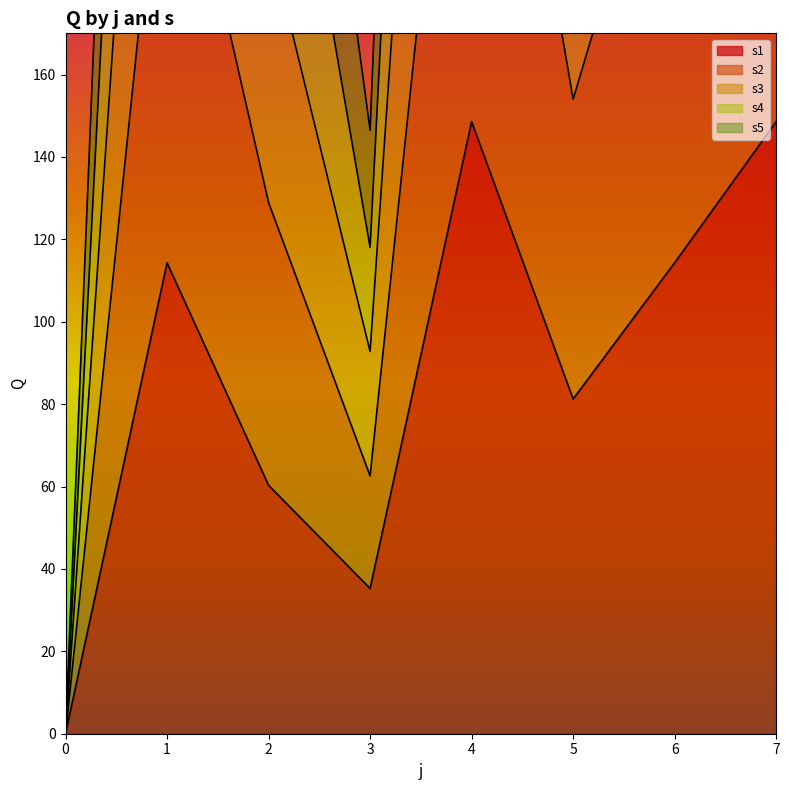

Which series has the largest total across all categories?

s2